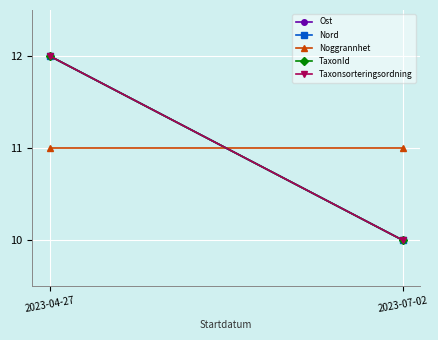

What is the sum of all Noggrannhet values?

22